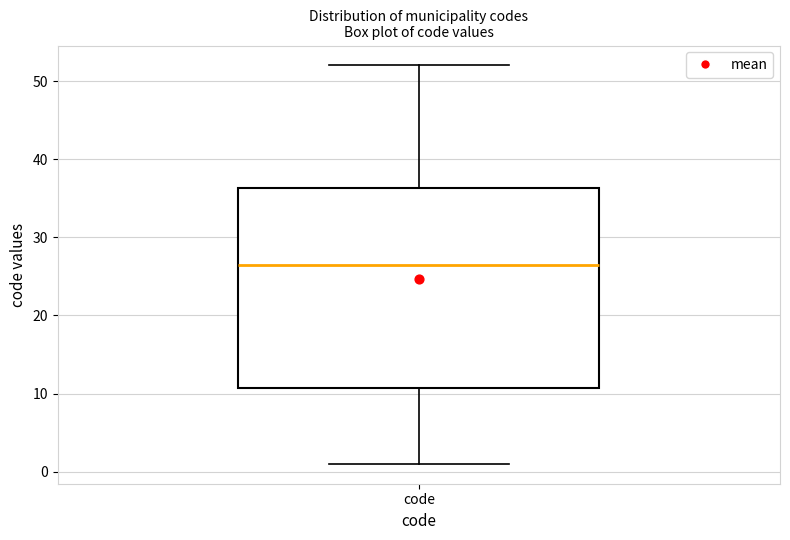

Where does the median line of the box for code sit on the y-axis? The values are not printed on the chart, so give them approximately, as read against the axis.

27